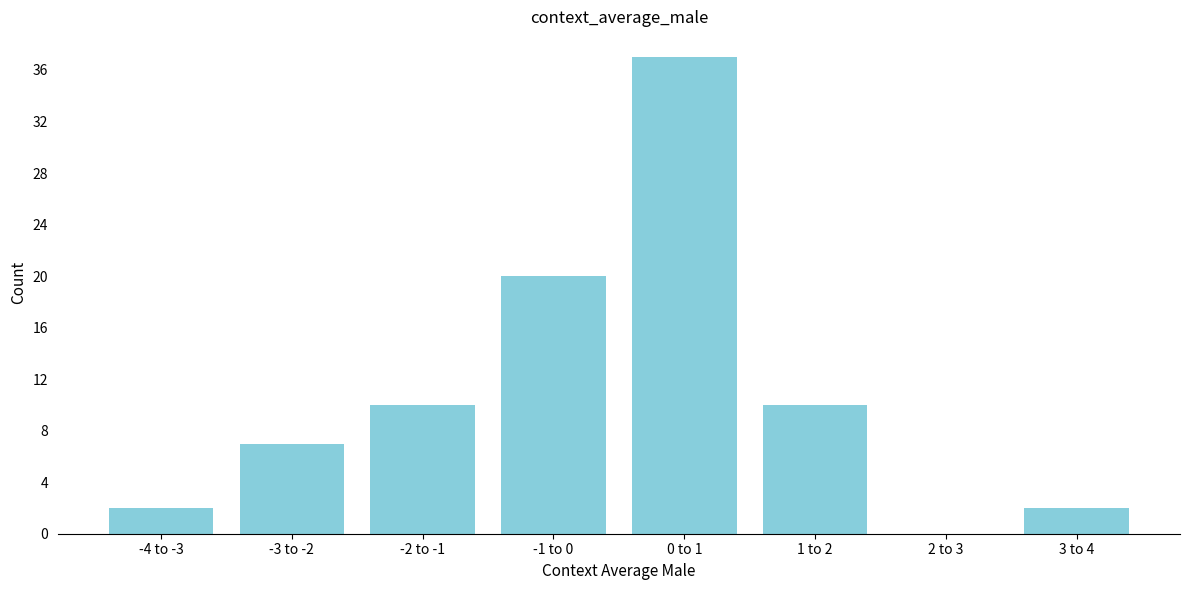

Reading right to left, list all the values displayed in this chart.

3 to 4=2	2 to 3=0	1 to 2=10	0 to 1=37	-1 to 0=20	-2 to -1=10	-3 to -2=7	-4 to -3=2